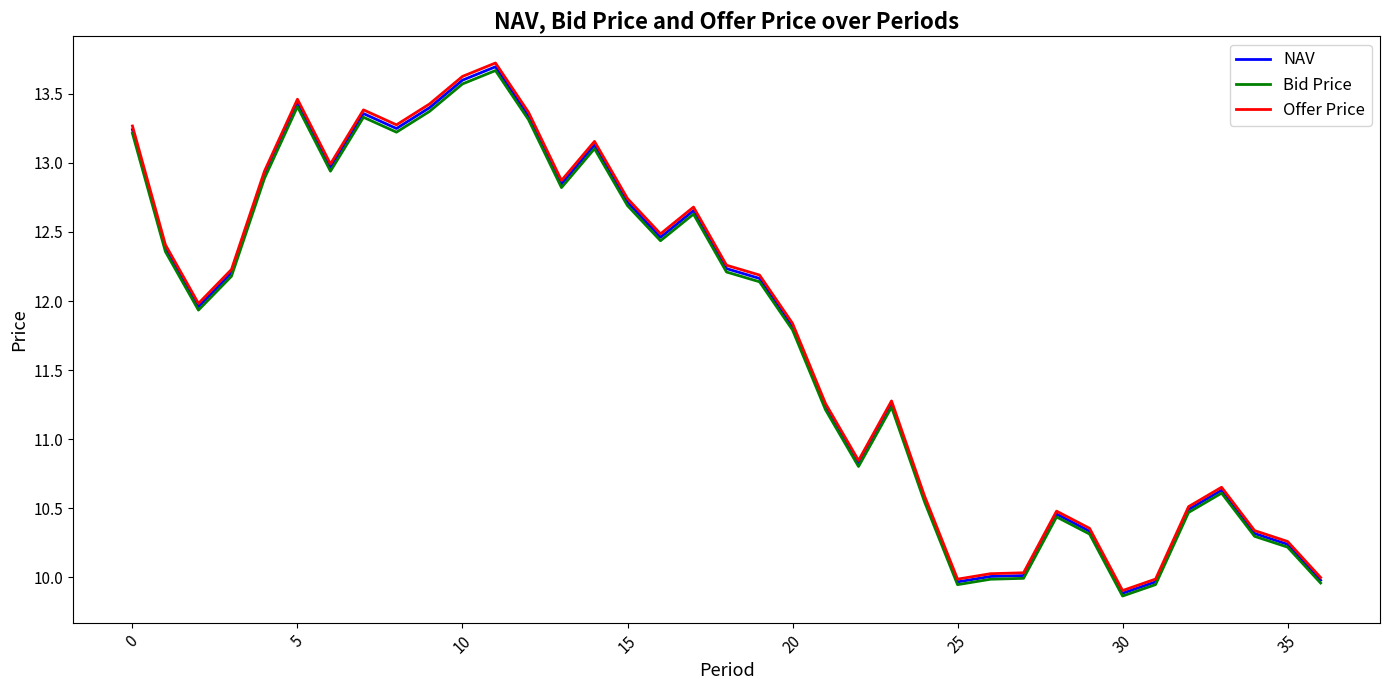

Which series has the largest range (max minus min)?

Offer Price